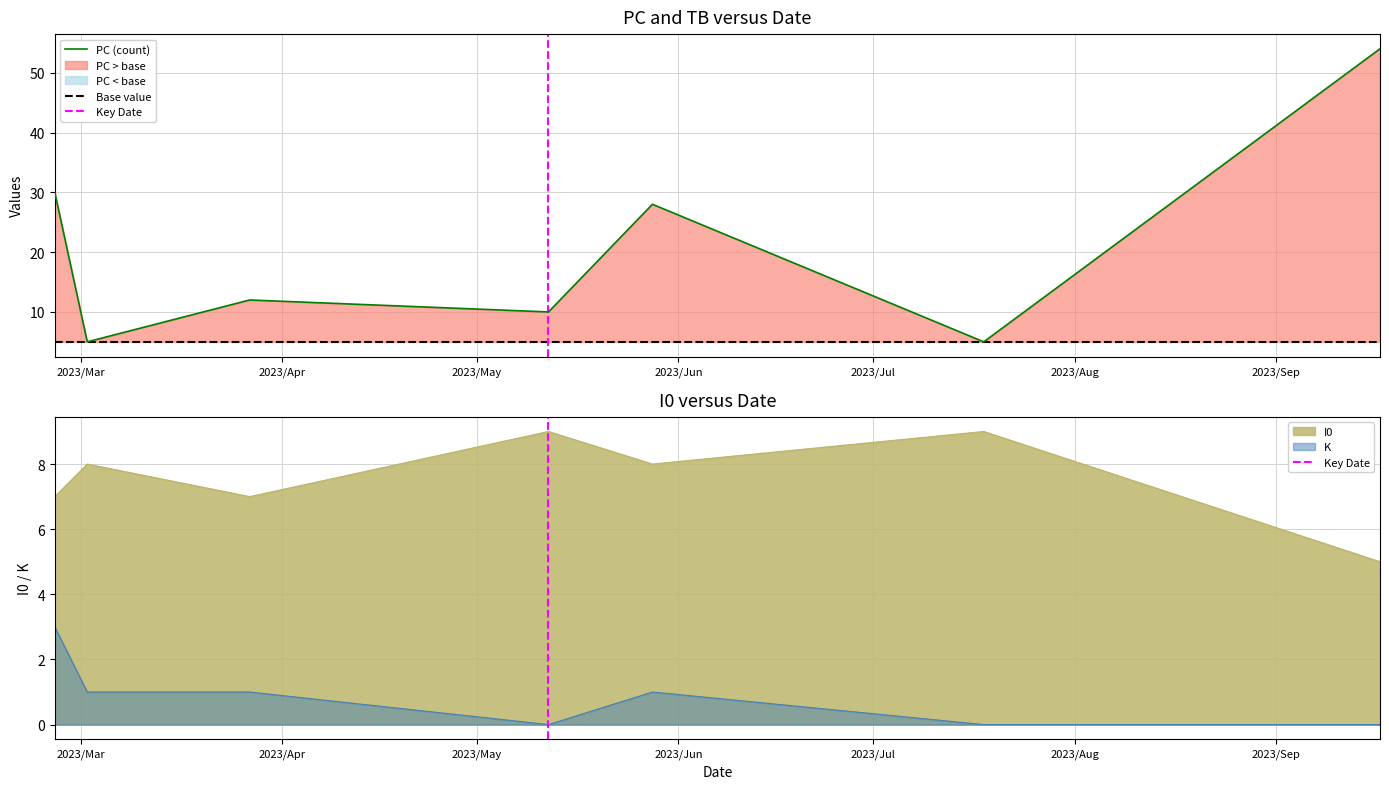

What is the difference between the maximum and minimum values in the I0 series?

4